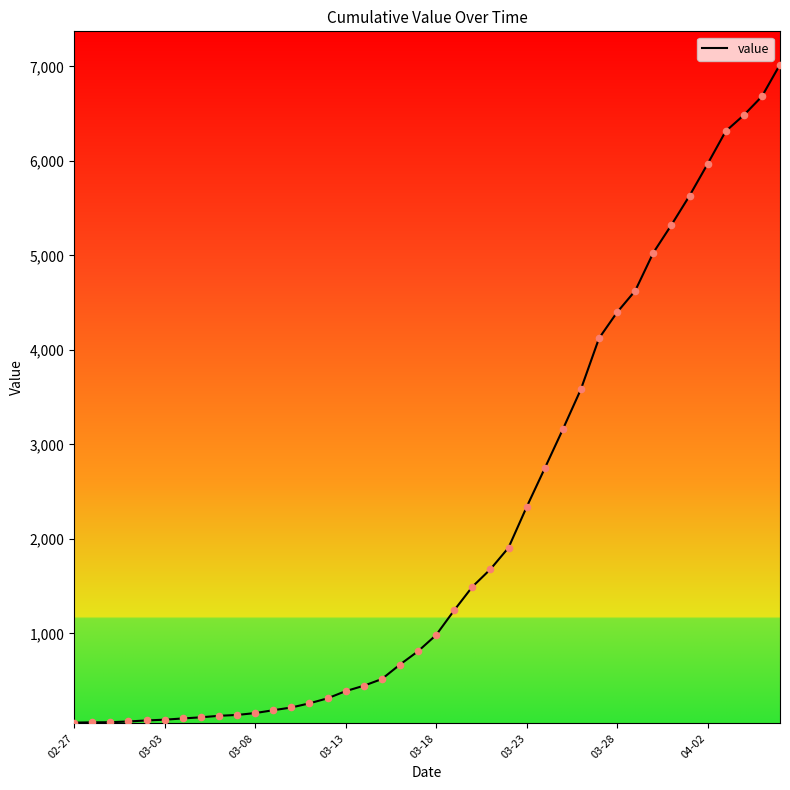

What is the maximum value shown in the chart?

7020